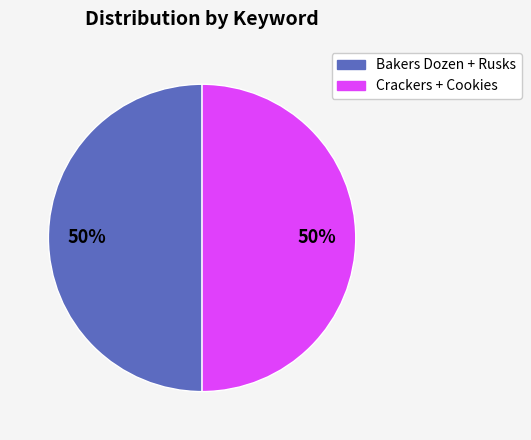

To the nearest percent, what is the average slice percentage?

50%